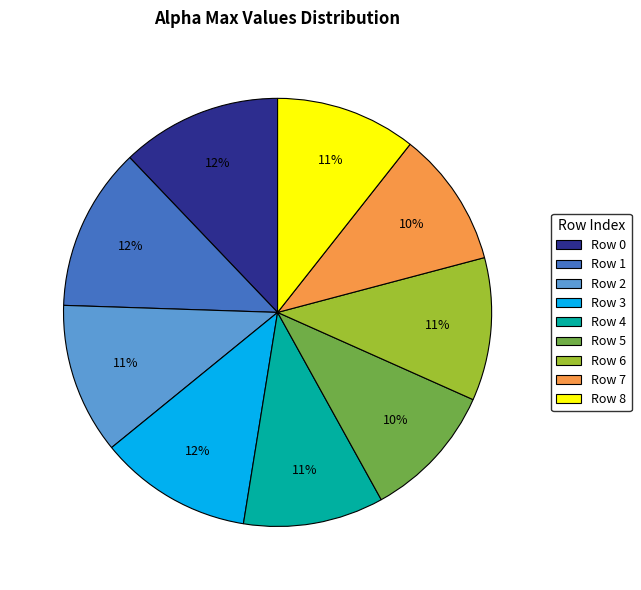

Which has a higher value, Row 5 or Row 6?

Row 6